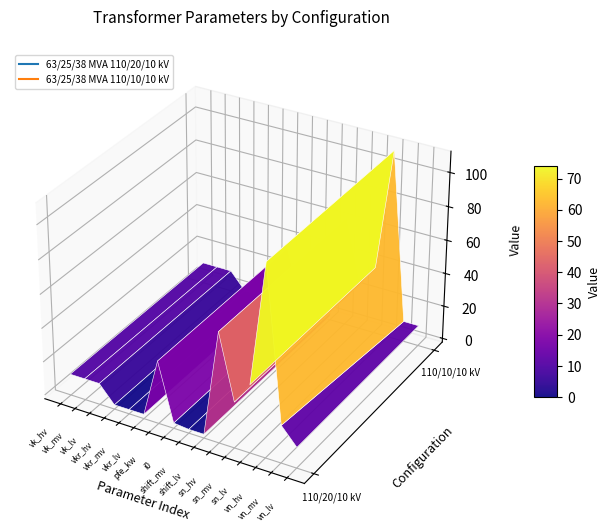

What is the average value of the 63/25/38 MVA 110/10/10 kV series?

20.3